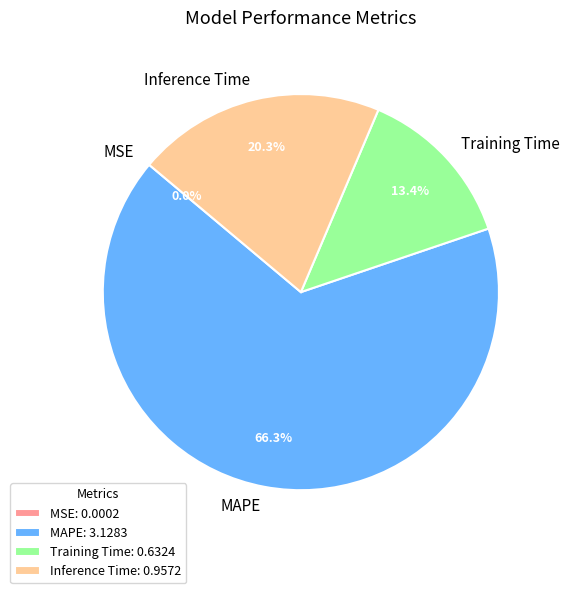

To the nearest percent, what is the combined percentage of MAPE and Inference Time?

87%